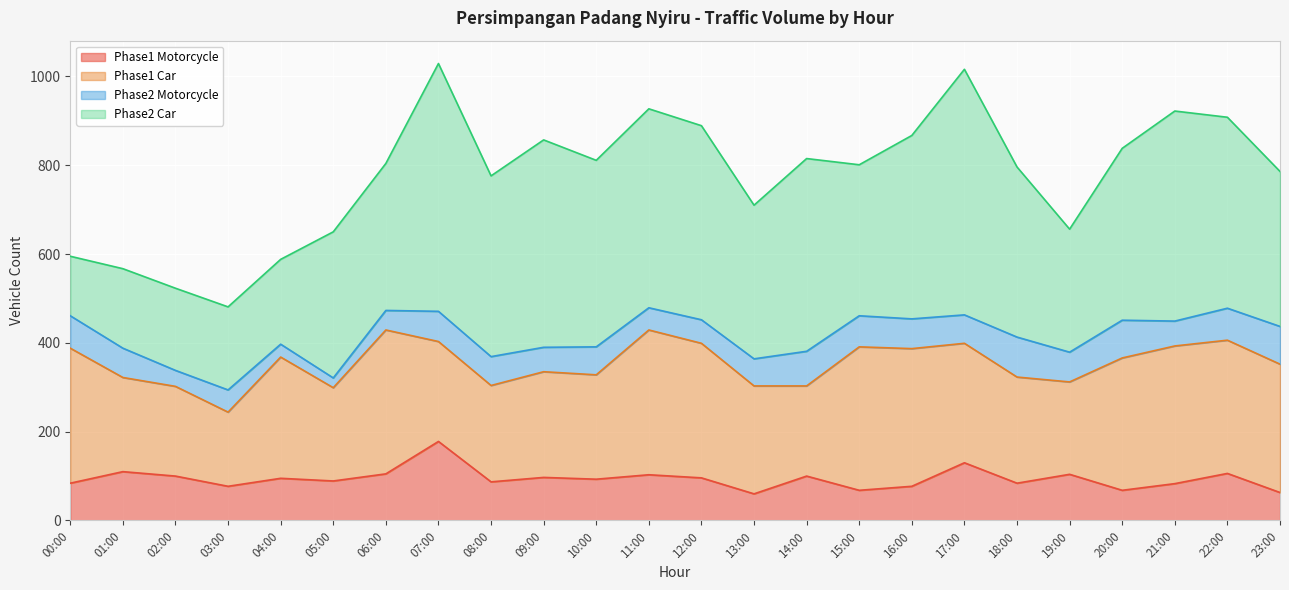

What are all the series names shown in the legend?

Phase1 Motorcycle, Phase1 Car, Phase2 Motorcycle, Phase2 Car